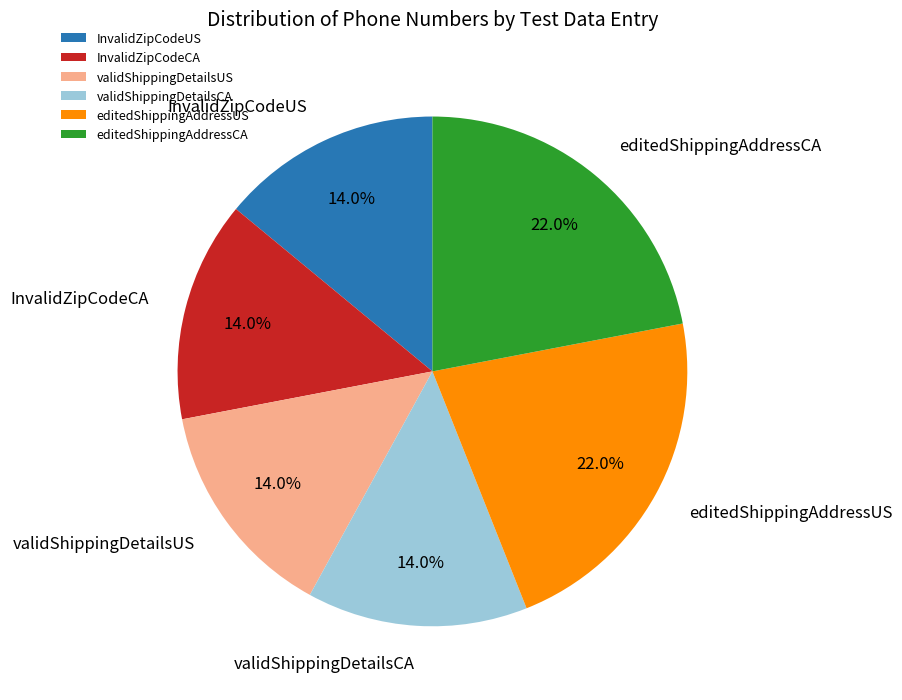

Does InvalidZipCodeUS account for over 50% of the chart?

No